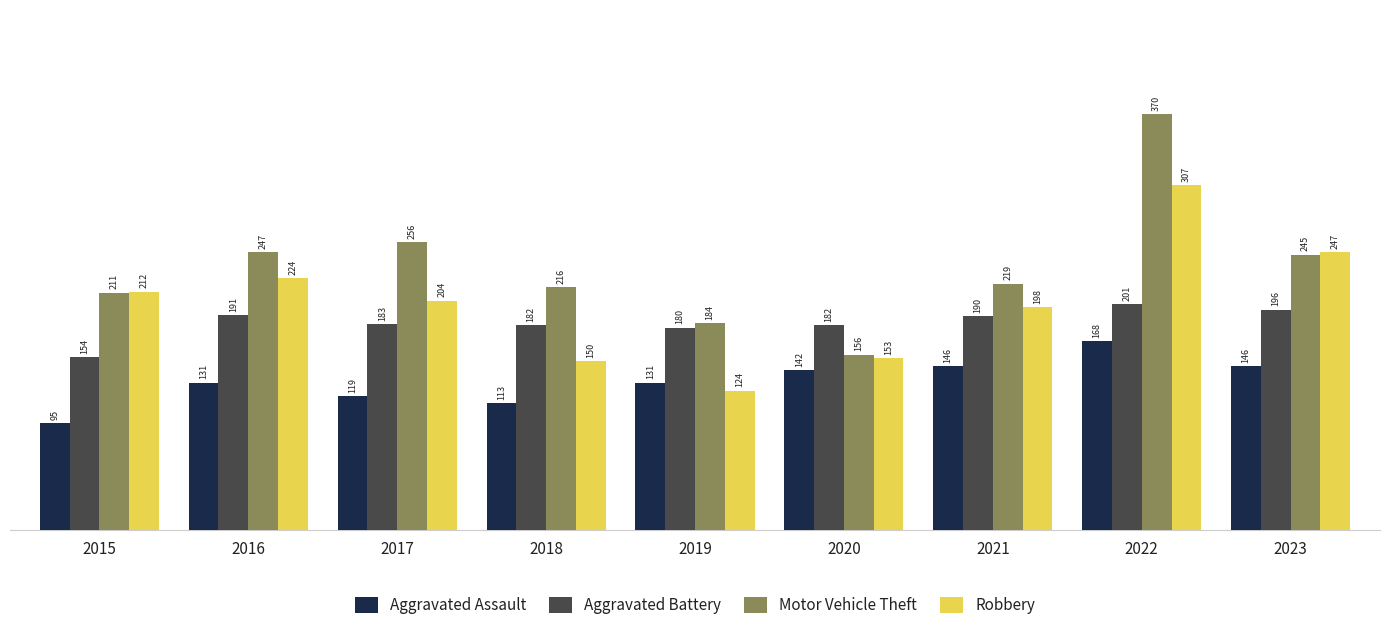

Reading left to right, list all the values displayed in this chart.

Aggravated Assault: 2015=95	2016=131	2017=119	2018=113	2019=131	2020=142	2021=146	2022=168	2023=146
Aggravated Battery: 2015=154	2016=191	2017=183	2018=182	2019=180	2020=182	2021=190	2022=201	2023=196
Motor Vehicle Theft: 2015=211	2016=247	2017=256	2018=216	2019=184	2020=156	2021=219	2022=370	2023=245
Robbery: 2015=212	2016=224	2017=204	2018=150	2019=124	2020=153	2021=198	2022=307	2023=247